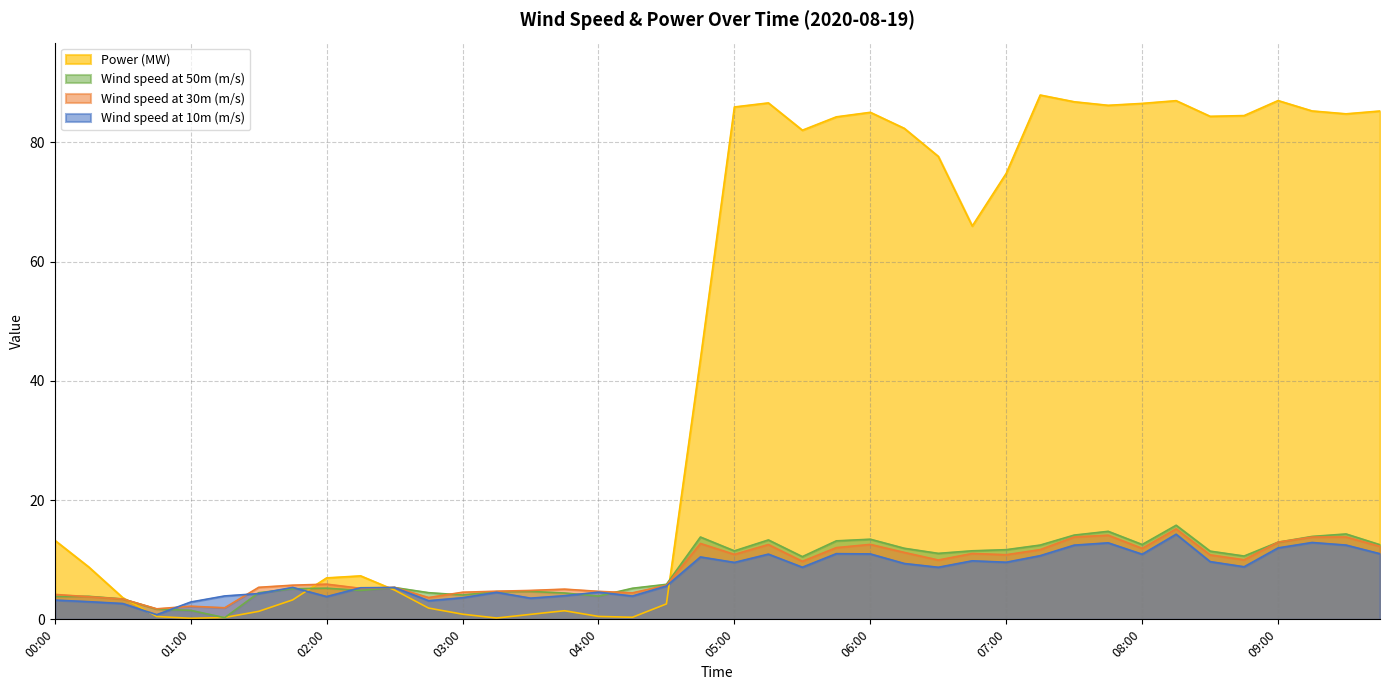

What is the difference between the maximum and second lowest values in the Wind speed at 50m (m/s) series?

14.3